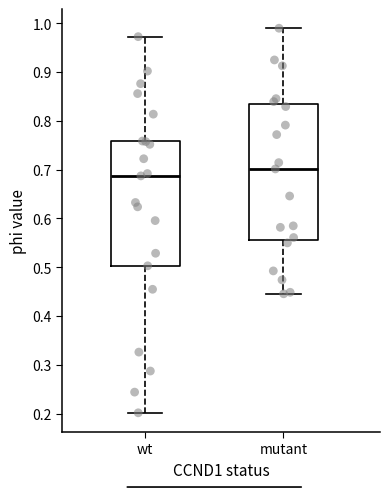

Reading left to right, read every box against the y-axis: the position of its median line, the range the box covers, and the ends of its whiskers. The values are not printed on the chart, so give them approximately, as read against the axis.

wt: median 0.69, box 0.50 to 0.76, whiskers 0.20 to 0.97
mutant: median 0.70, box 0.56 to 0.83, whiskers 0.45 to 0.99